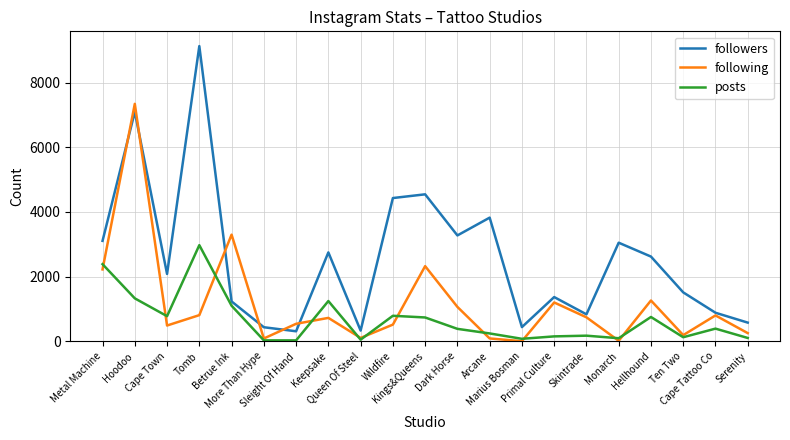

List the series in order of their peak value, lowest first.

posts, following, followers